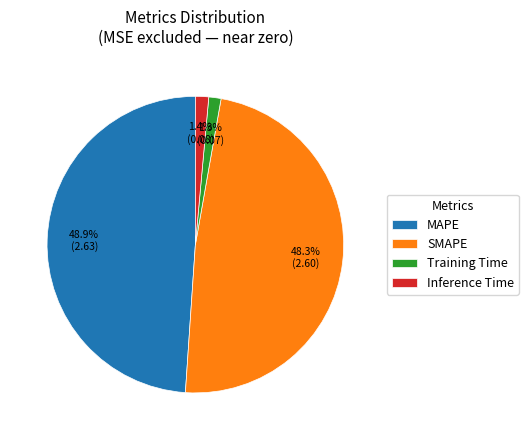

How much of the chart is everything except Inference Time?

98.6%